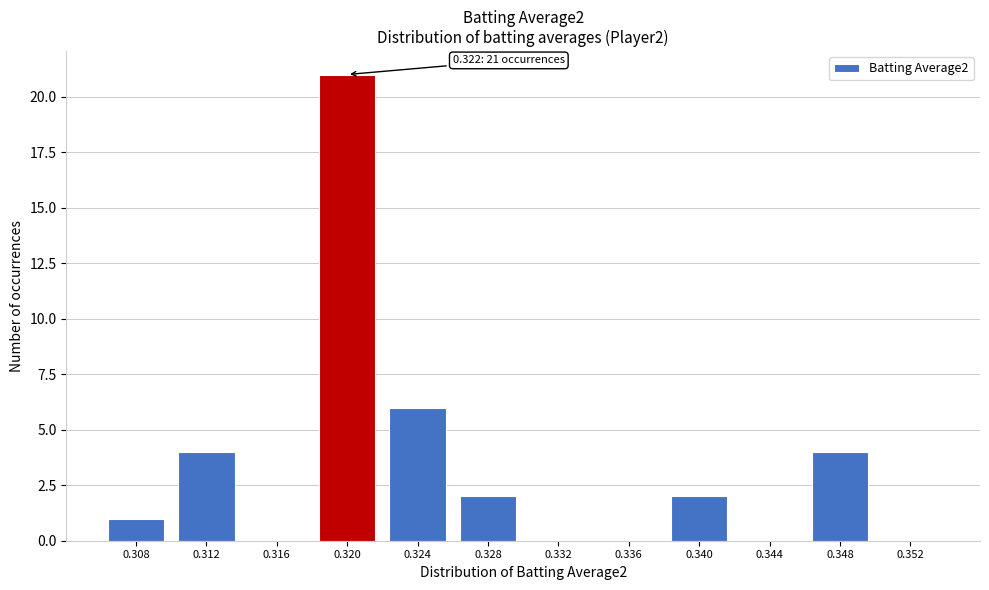

Reading left to right, what are all the values shown in this chart?

0.308=1	0.312=4	0.316=0	0.320=21	0.324=6	0.328=2	0.332=0	0.336=0	0.340=2	0.344=0	0.348=4	0.352=0